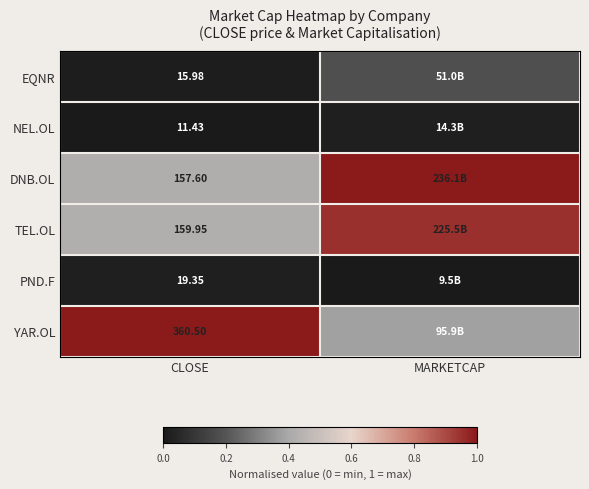

True or false: EQNR has a value of 0.0 at CLOSE.

False